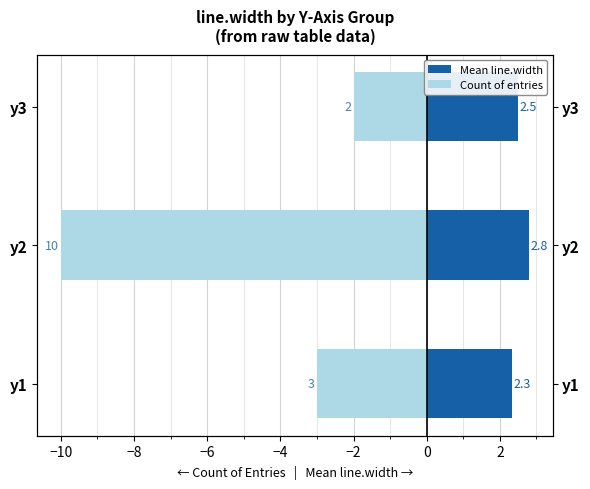

How many Count of entries values are between -10 and -2?

3